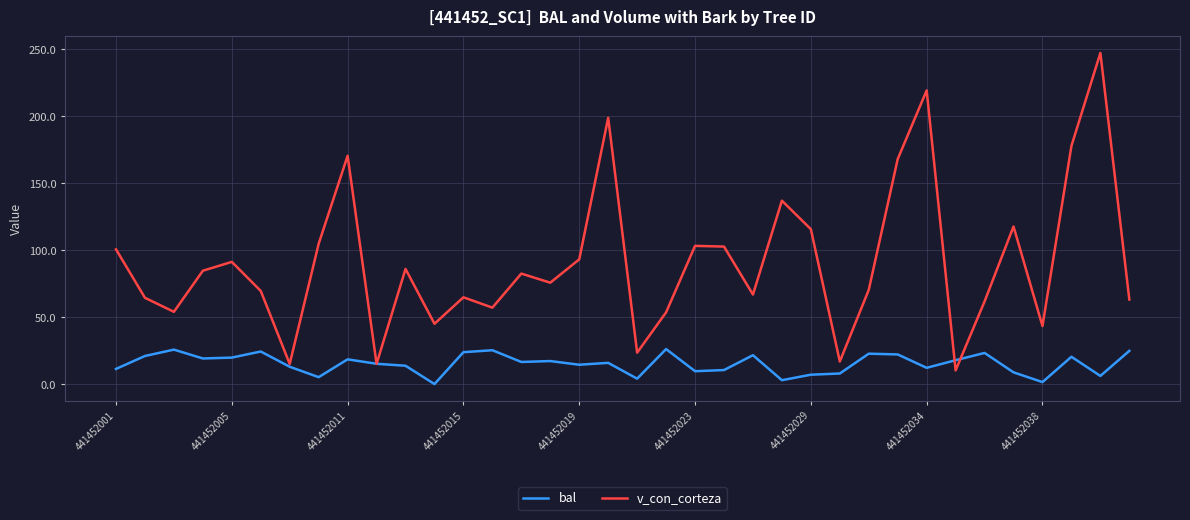

In v_con_corteza, how many points are lower than both neighbors (excluding endpoints)?

11